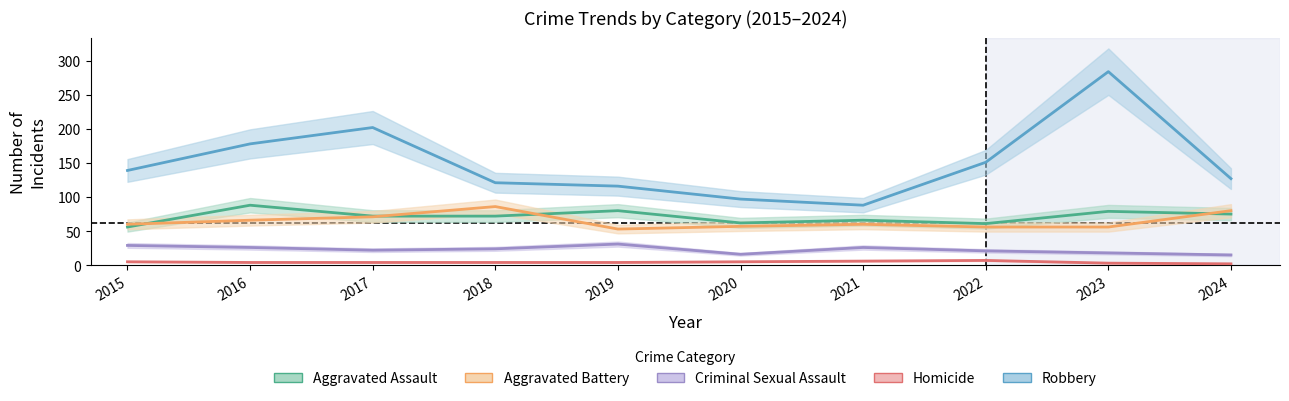

The Aggravated Assault series shows 133 at 2023. True or false?

False